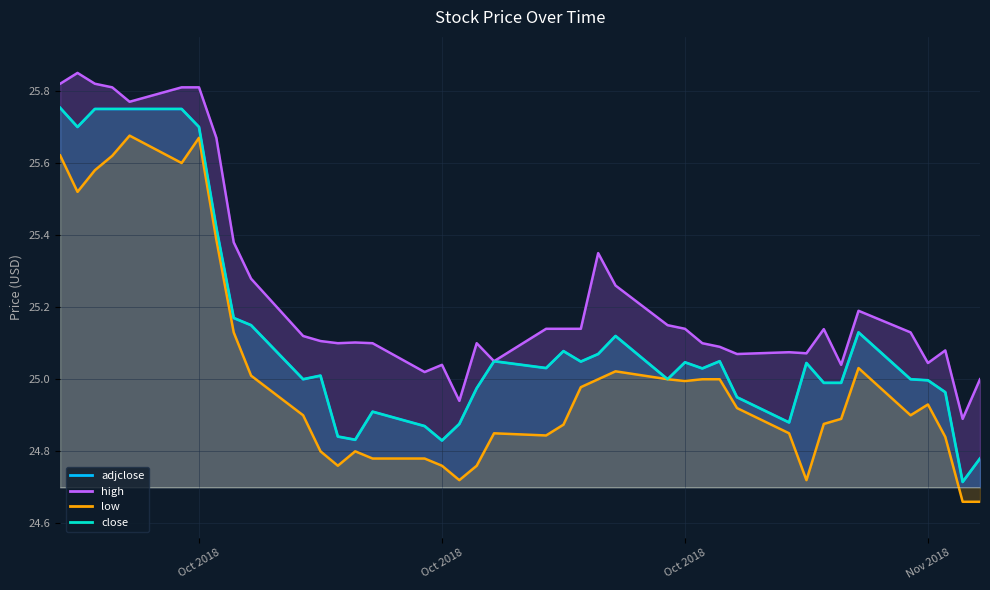

What is the difference between the maximum and minimum values in the adjclose series?

1.0